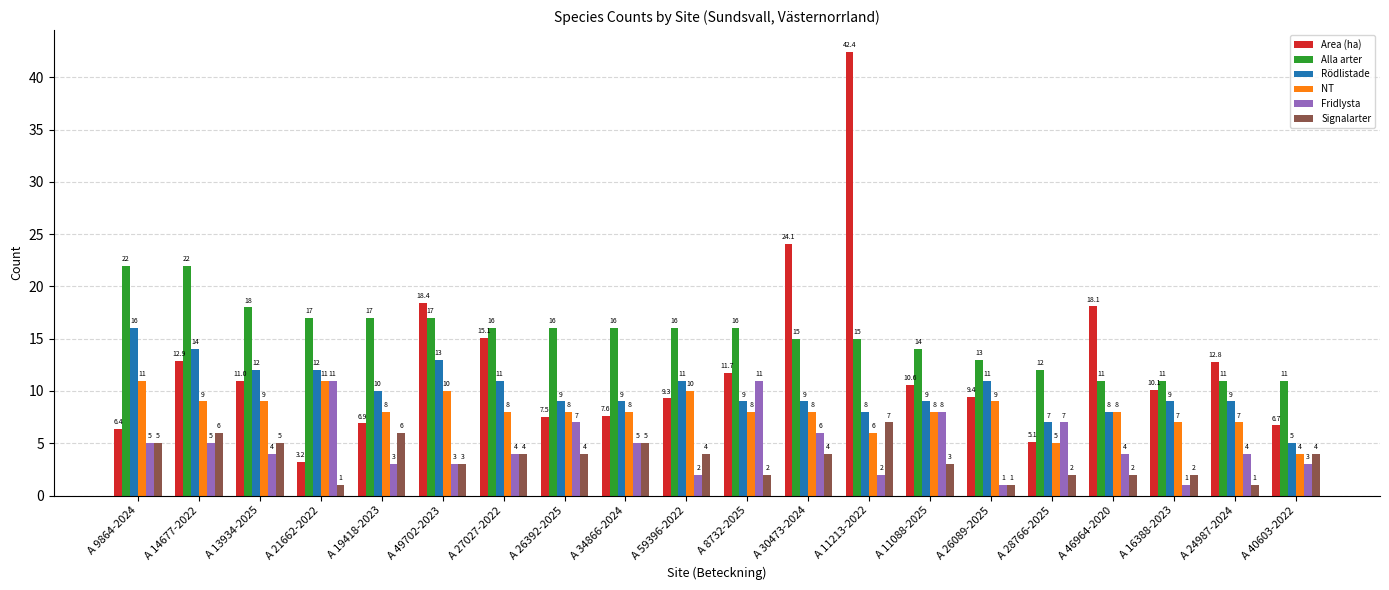

Where does the Alla arter series first go above 16?

A 9864-2024